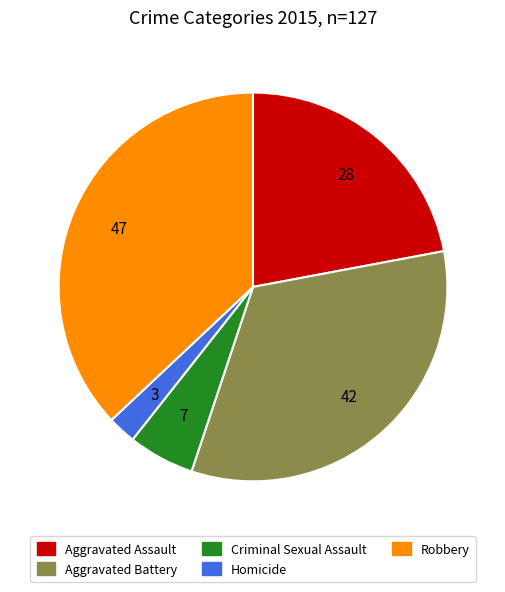

Count the number of slices in the pie.

5